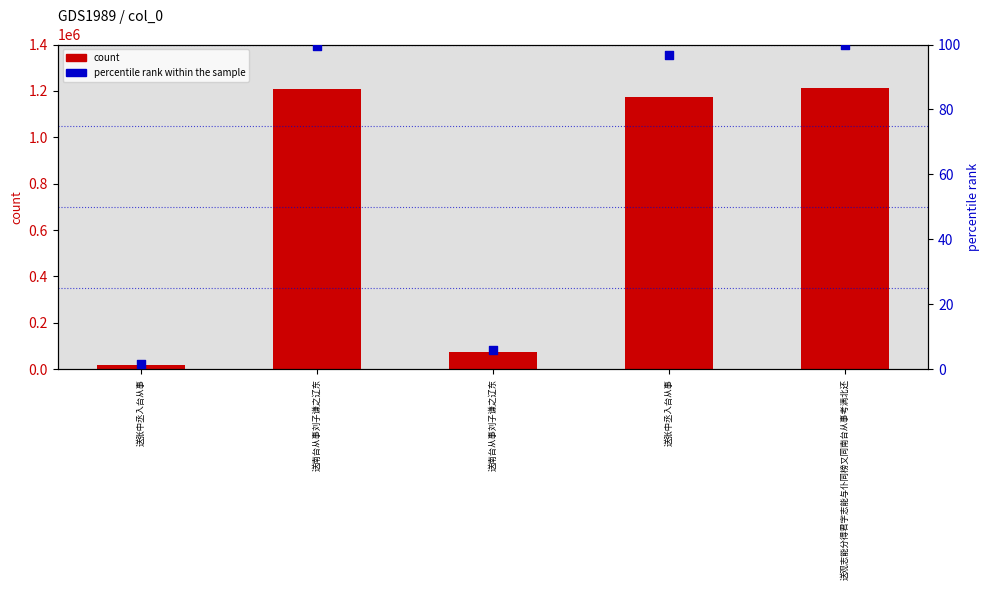

Which series reaches the maximum Y coordinate?

count